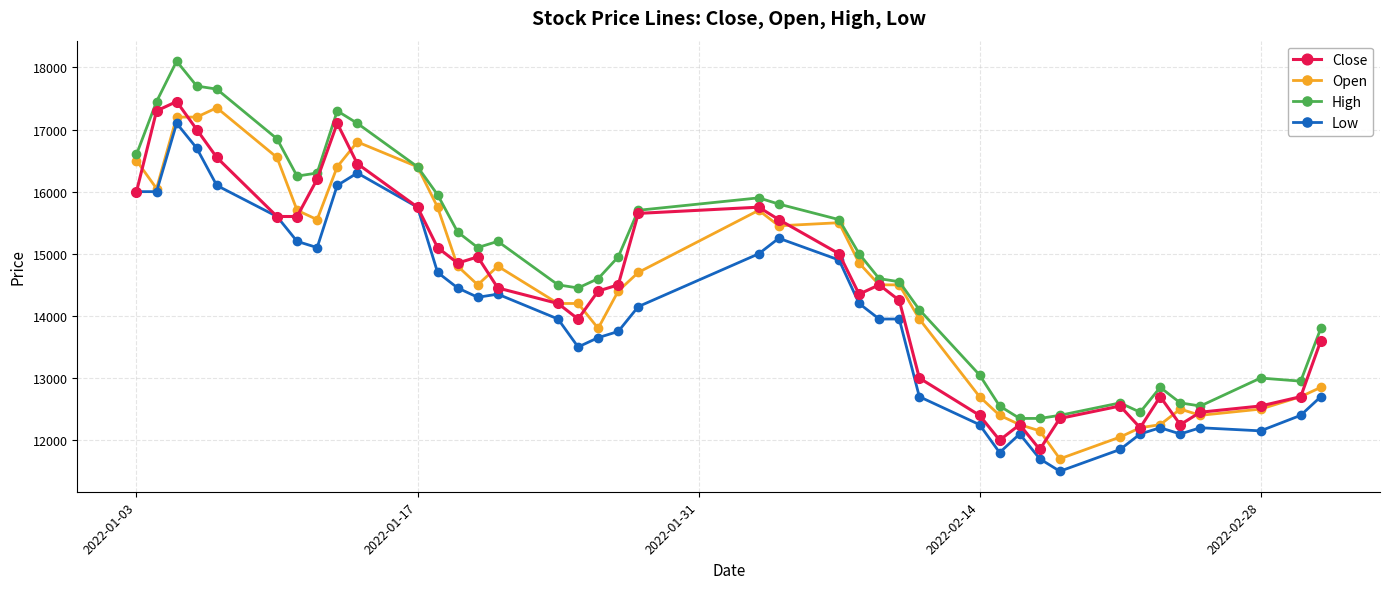

Which series has the widest spread of values?

High